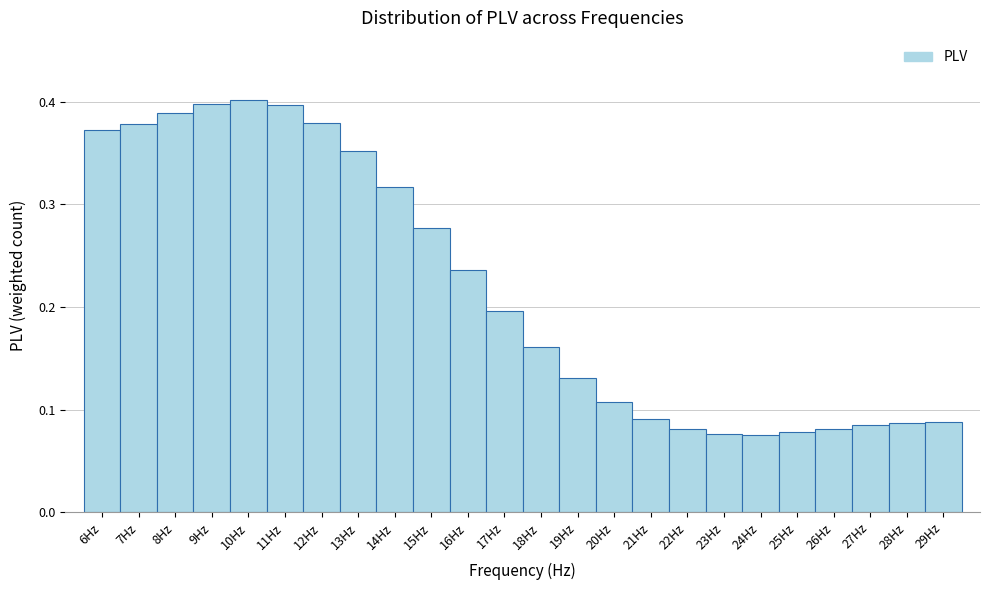

How tall is the bar that spans 5.5 to 6.5 on the x-axis? The values are not printed on the chart, so give them approximately, as read against the axis.

0.37